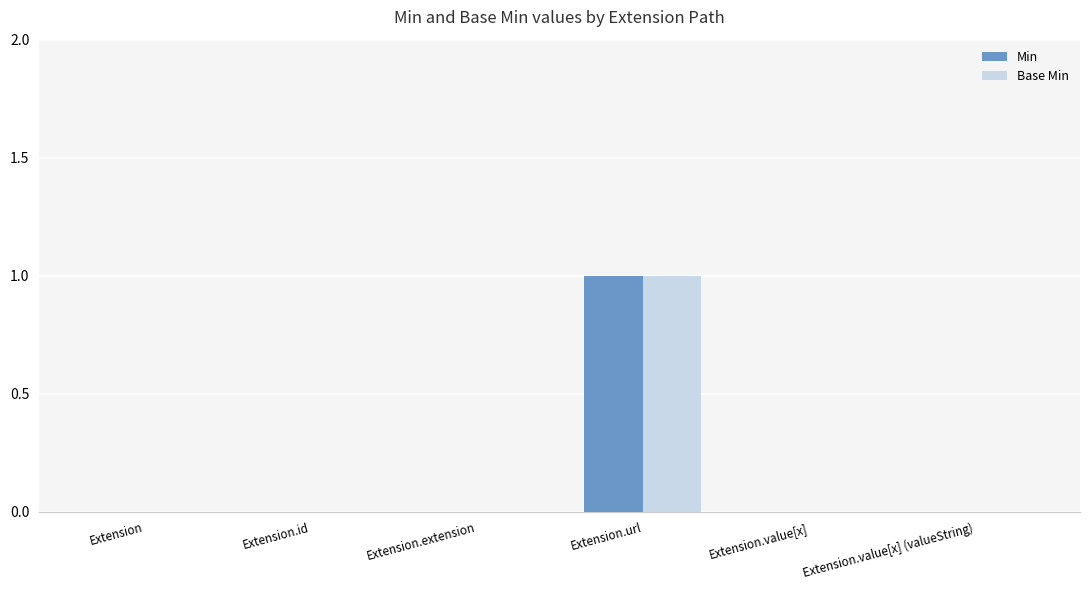

Is it true that Min equals 0 at Extension.value[x] (valueString)?

True